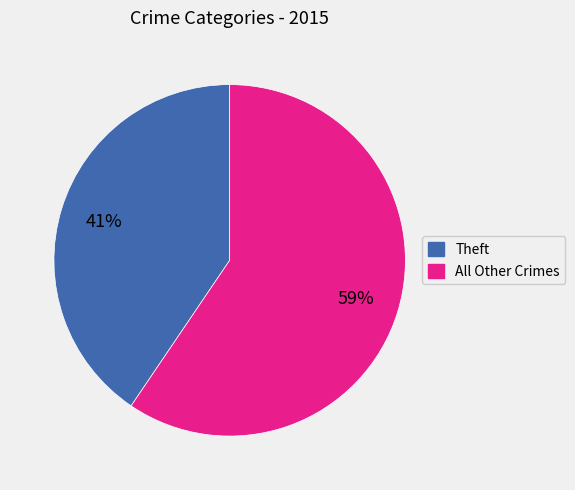

Is there any slice that represents more than half of the pie?

Yes